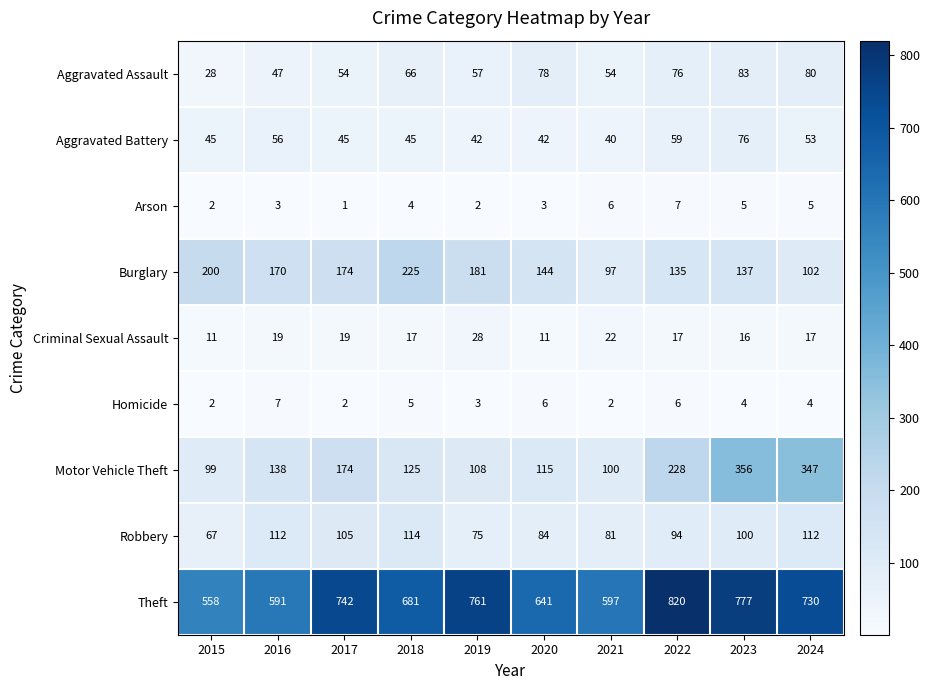

The Theft series shows 777 at 2023. True or false?

True